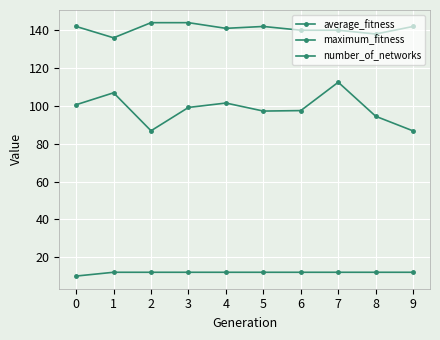

What is the sum of all number_of_networks values?

118.0